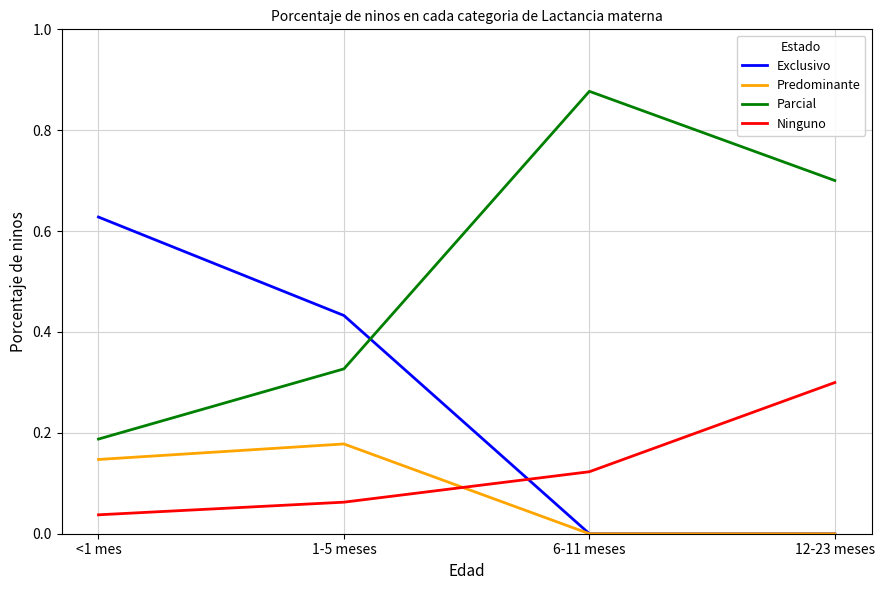

True or false: Predominante and Parcial cross at least once.

False